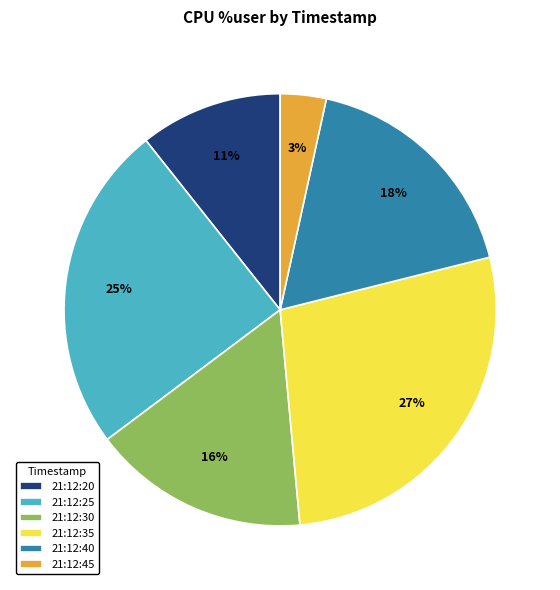

To the nearest percent, what portion does 21:12:25 represent?

25%